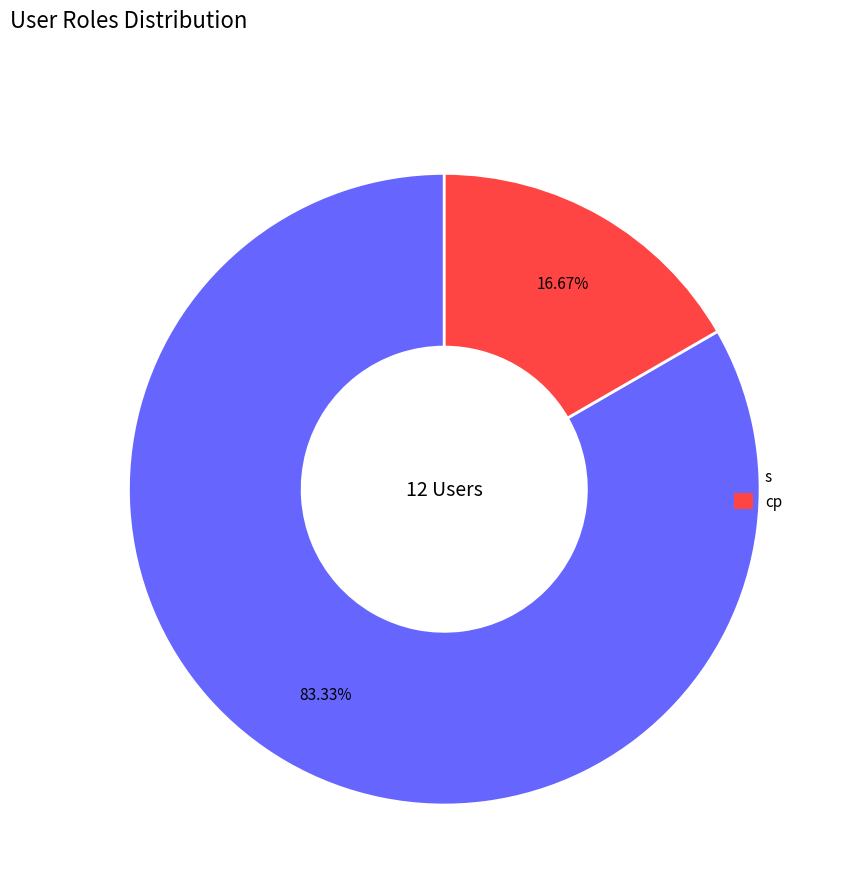

Which category has the biggest portion of the pie?

s